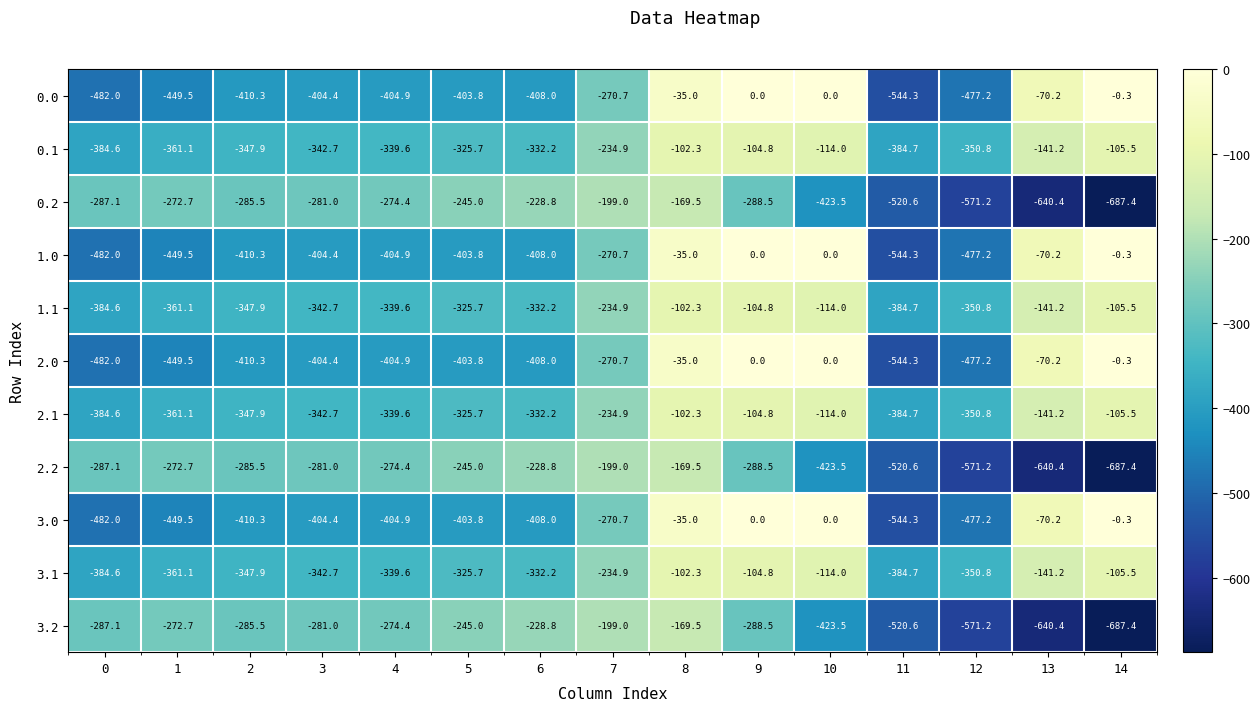

How many data points does each series have?

15